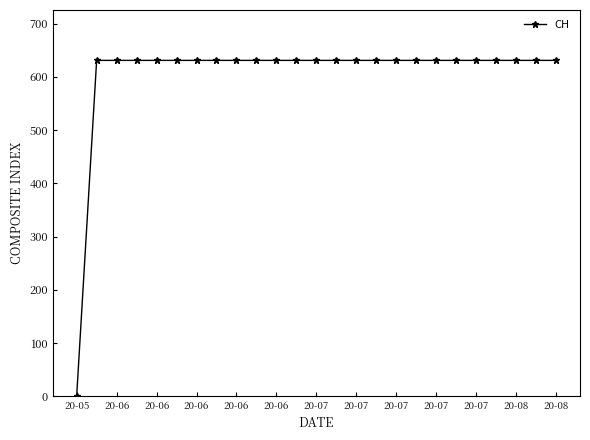

What is the greatest value displayed?

631